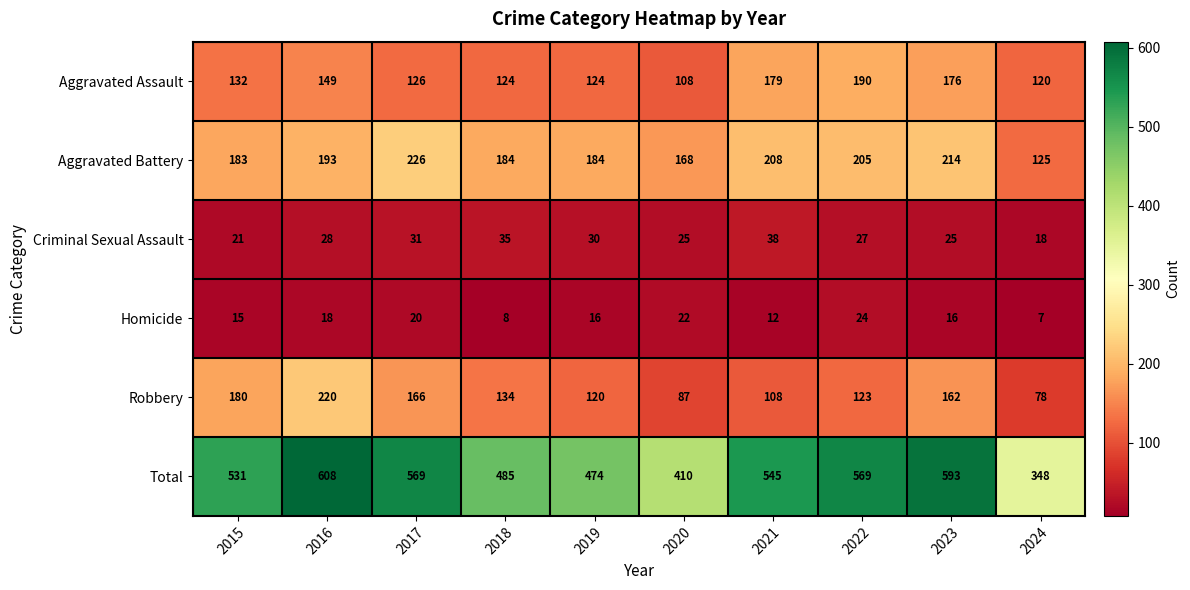

Which category has the lowest value in the Total series?

2024